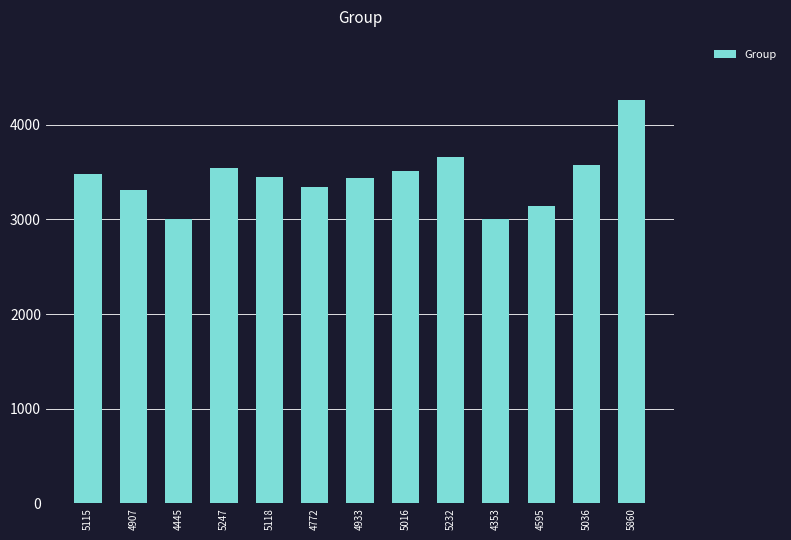

Where does the data first go above 3445?

5115